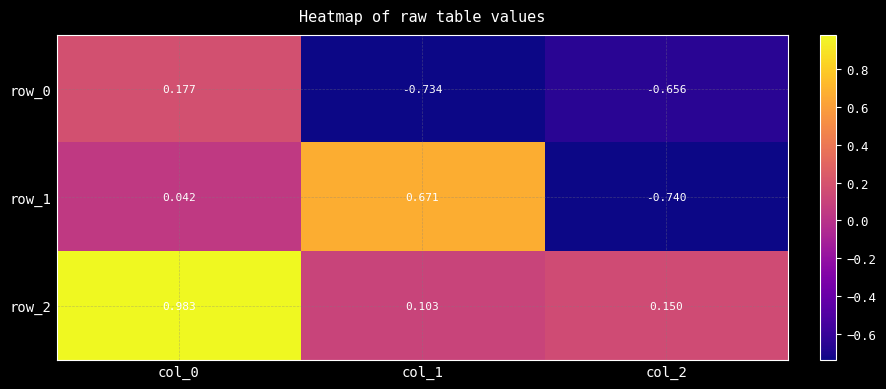

Is the value of row_2 at col_2 greater than the value of row_0 at col_0?

No